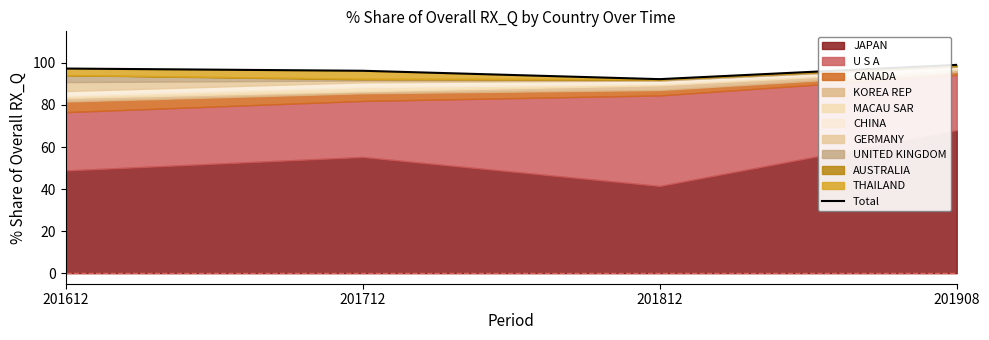

Reading left to right, transcribe all the data shown in this chart.

97.3	96.3	92.3	99.1